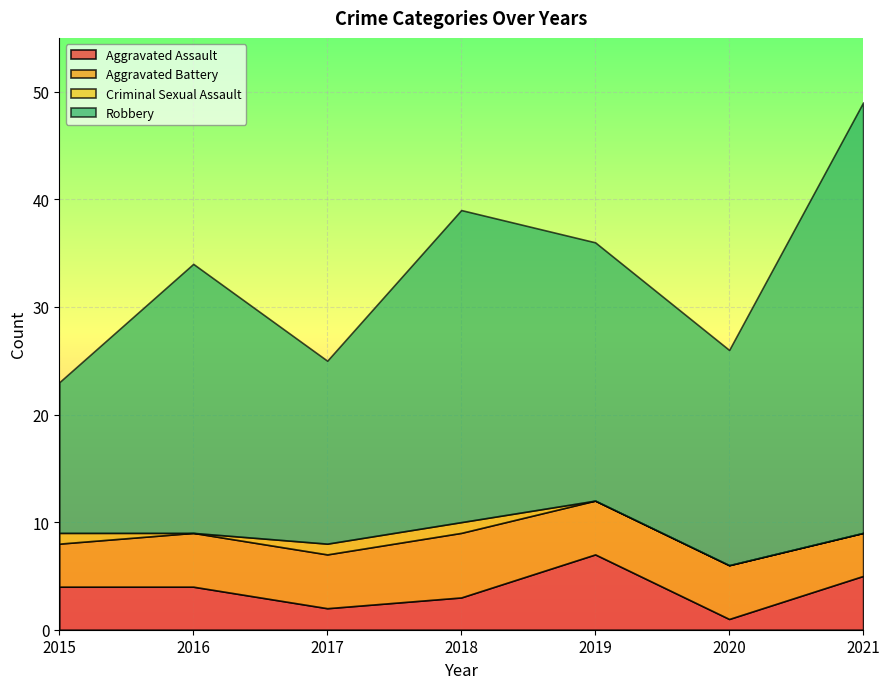

How many categories are shown in the chart?

7